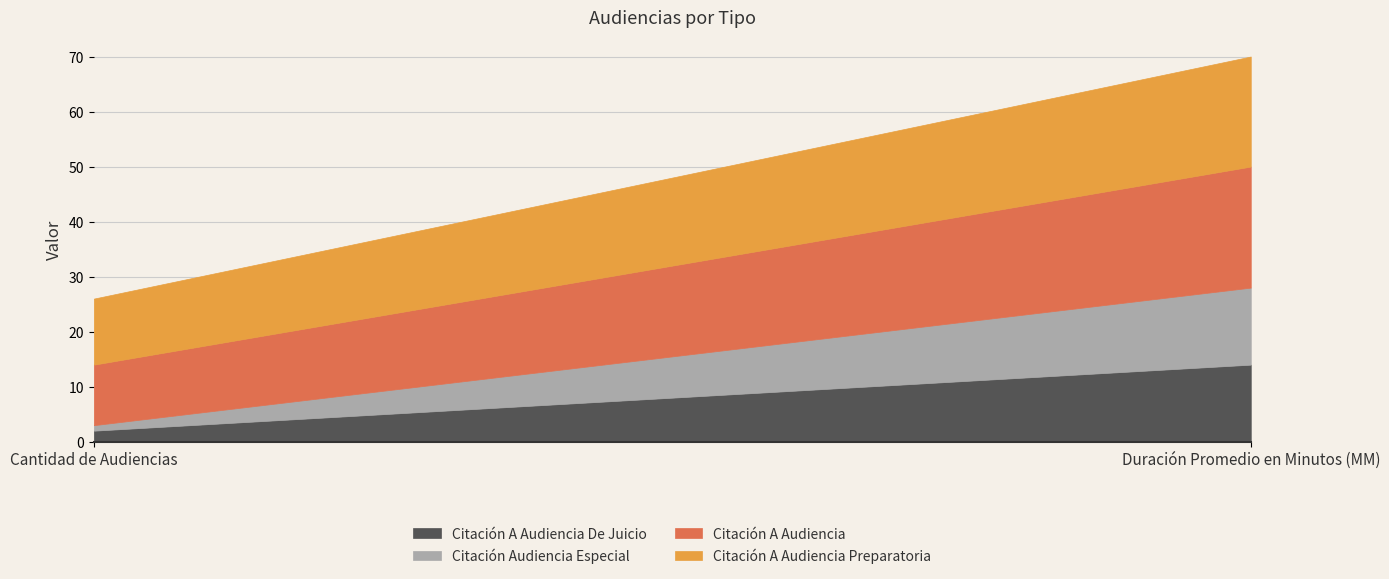

At which label is Citación A Audiencia De Juicio closest to 8?

Cantidad de Audiencias